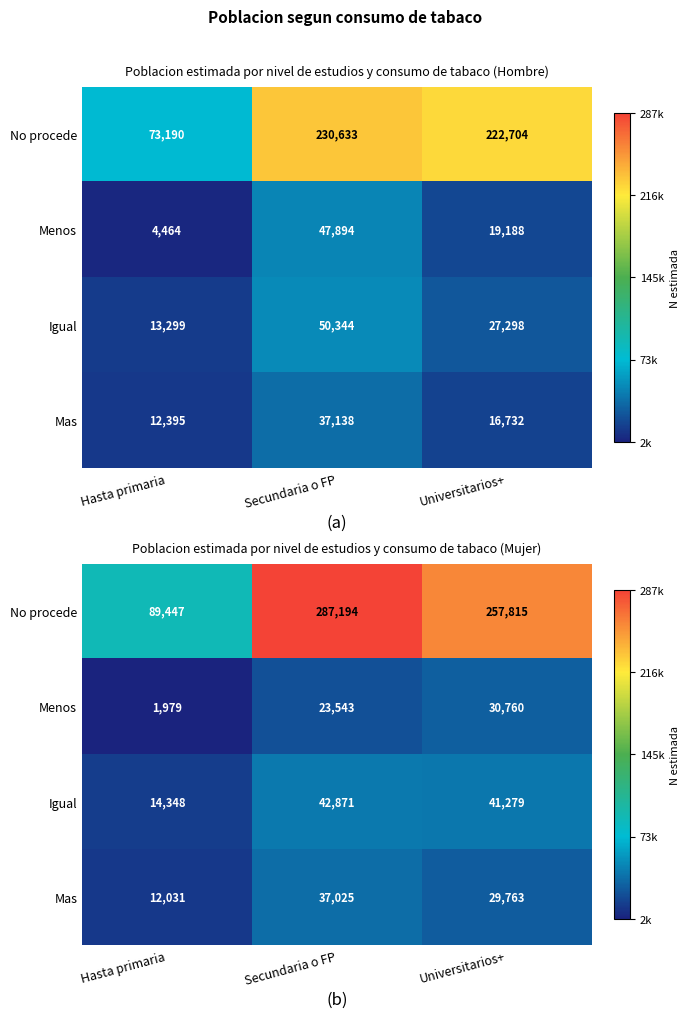

At Universitarios+, list the series in order from largest to smallest.

No procede, Igual, Menos, Mas